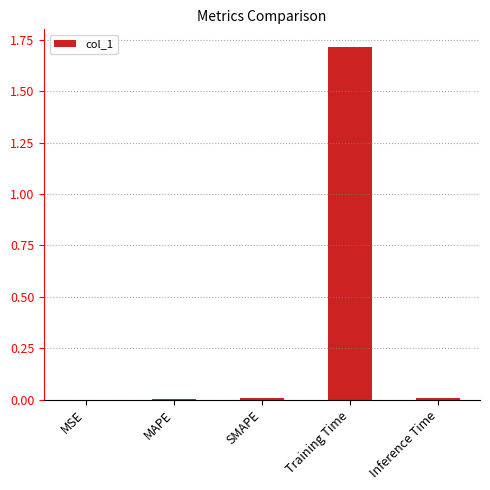

The value at Training Time is 0.9. True or false?

False